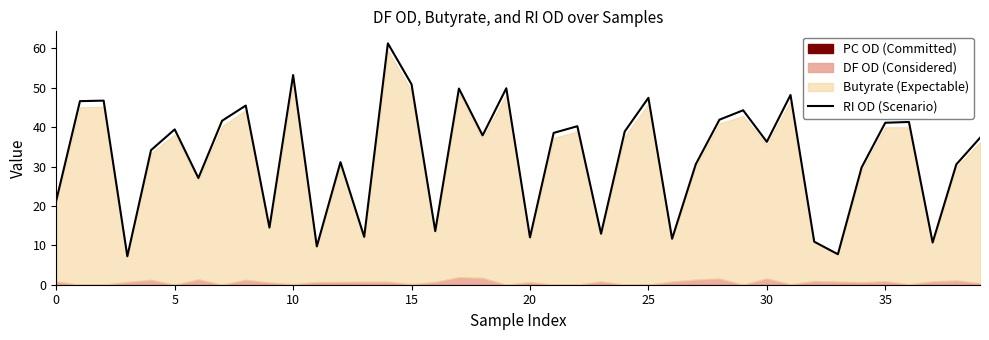

What is the minimum value for RI OD (Scenario)?

7.2